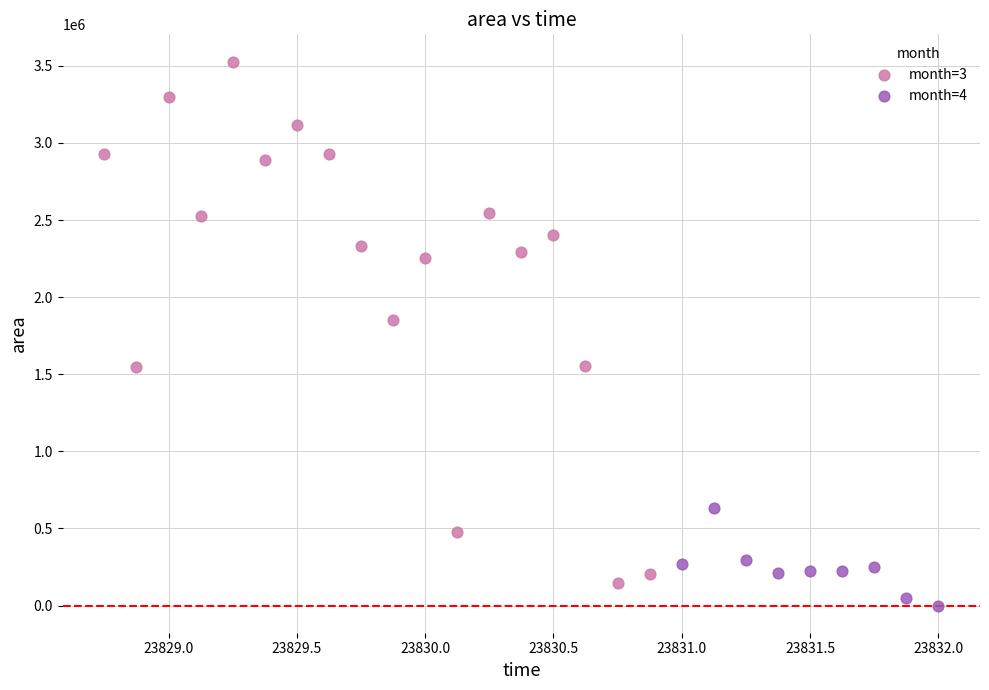

Which series has the largest Y range (max minus min)?

month=3